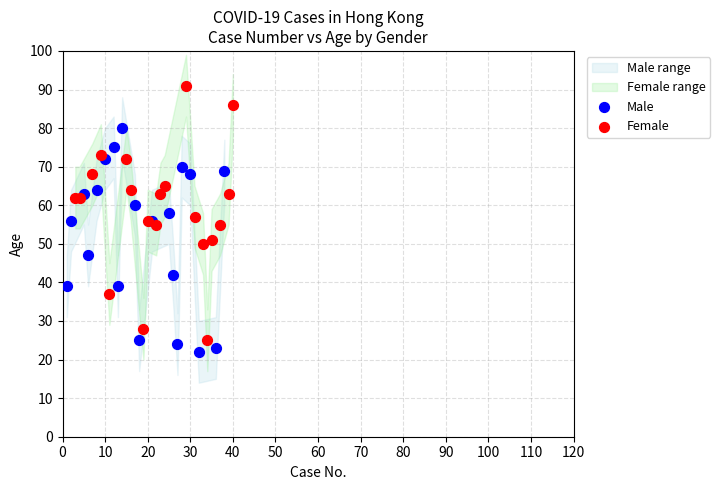

Which series contains the highest Y value?

Female